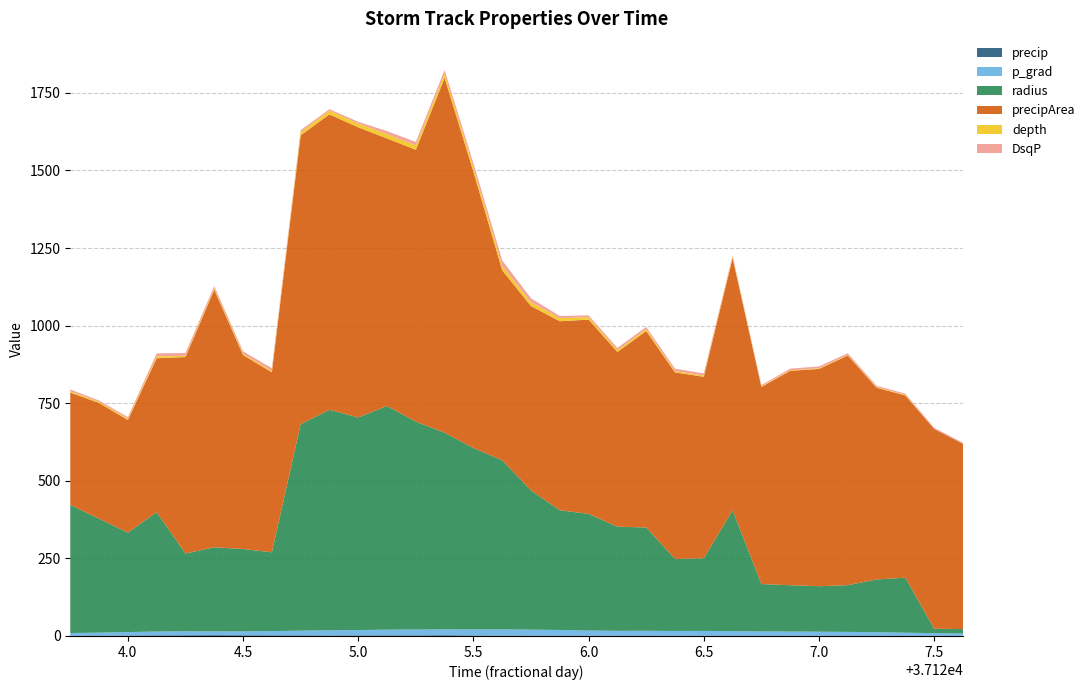

Reading right to left, list all the values displayed in this chart.

precip: 37127.625=0.4	37127.5=0.6	37127.375=0.6	37127.25=0.7	37127.125=0.7	37127.0=0.8	37126.875=0.8	37126.75=0.7	37126.625=0.8	37126.5=0.7	37126.375=0.8	37126.25=0.7	37126.125=0.8	37126.0=0.9	37125.875=0.9	37125.75=1.0	37125.625=1.2	37125.5=1.6	37125.375=2.4	37125.25=2.0	37125.125=2.0	37125.0=1.8	37124.875=1.7	37124.75=1.9	37124.625=2.1	37124.5=2.2	37124.375=2.6	37124.25=2.2	37124.125=1.9	37124.0=1.6	37123.875=1.2	37123.75=1.0
p_grad: 37127.625=7.7	37127.5=8.6	37127.375=9.9	37127.25=11.6	37127.125=12.4	37127.0=13.0	37126.875=13.5	37126.75=14.0	37126.625=14.8	37126.5=15.6	37126.375=15.4	37126.25=16.0	37126.125=15.8	37126.0=16.7	37125.875=18.5	37125.75=19.3	37125.625=20.1	37125.5=19.6	37125.375=18.9	37125.25=18.7	37125.125=18.4	37125.0=17.2	37124.875=16.6	37124.75=15.2	37124.625=13.7	37124.5=12.6	37124.375=12.3	37124.25=12.9	37124.125=12.5	37124.0=11.0	37123.875=9.5	37123.75=8.5
radius: 37127.625=14.1	37127.5=14.1	37127.375=177.3	37127.25=169.8	37127.125=150.6	37127.0=146.6	37126.875=149.3	37126.75=152.6	37126.625=389.4	37126.5=233.9	37126.375=232.2	37126.25=332.9	37126.125=335.6	37126.0=375.8	37125.875=385.8	37125.75=448.7	37125.625=544.8	37125.5=584.5	37125.375=633.6	37125.25=669.9	37125.125=720.7	37125.0=685.1	37124.875=710.4	37124.75=665.0	37124.625=253.9	37124.5=265.4	37124.375=270.9	37124.25=250.7	37124.125=384.5	37124.0=320.4	37123.875=367.0	37123.75=412.9
precipArea: 37127.625=597.0	37127.5=644.0	37127.375=587.0	37127.25=618.0	37127.125=740.0	37127.0=700.0	37126.875=691.0	37126.75=635.0	37126.625=813.0	37126.5=585.0	37126.375=601.0	37126.25=633.0	37126.125=563.0	37126.0=626.0	37125.875=609.0	37125.75=594.0	37125.625=612.0	37125.5=890.0	37125.375=1143.0	37125.25=876.0	37125.125=862.0	37125.0=935.0	37124.875=952.0	37124.75=931.0	37124.625=580.0	37124.5=625.0	37124.375=830.0	37124.25=633.0	37124.125=496.0	37124.0=363.0	37123.875=373.0	37123.75=362.0
depth: 37127.625=0.0	37127.5=0.0	37127.375=2.0	37127.25=2.0	37127.125=2.0	37127.0=2.0	37126.875=2.0	37126.75=2.0	37126.625=4.0	37126.5=4.0	37126.375=4.0	37126.25=6.0	37126.125=6.0	37126.0=8.0	37125.875=10.0	37125.75=12.0	37125.625=14.0	37125.5=14.0	37125.375=14.0	37125.25=14.0	37125.125=14.0	37125.0=12.0	37124.875=12.0	37124.75=10.0	37124.625=4.0	37124.5=4.0	37124.375=4.0	37124.25=4.0	37124.125=6.0	37124.0=4.0	37123.875=4.0	37123.75=4.0
DsqP: 37127.625=3.4	37127.5=3.5	37127.375=3.8	37127.25=4.3	37127.125=5.3	37127.0=6.2	37126.875=4.9	37126.75=4.0	37126.625=4.6	37126.5=7.1	37126.375=7.9	37126.25=7.2	37126.125=7.2	37126.0=5.7	37125.875=6.8	37125.75=13.1	37125.625=18.0	37125.5=13.5	37125.375=11.9	37125.25=11.2	37125.125=9.6	37125.0=5.8	37124.875=4.7	37124.75=6.8	37124.625=9.3	37124.5=8.0	37124.375=7.3	37124.25=9.0	37124.125=9.7	37124.0=5.3	37123.875=4.0	37123.75=6.0